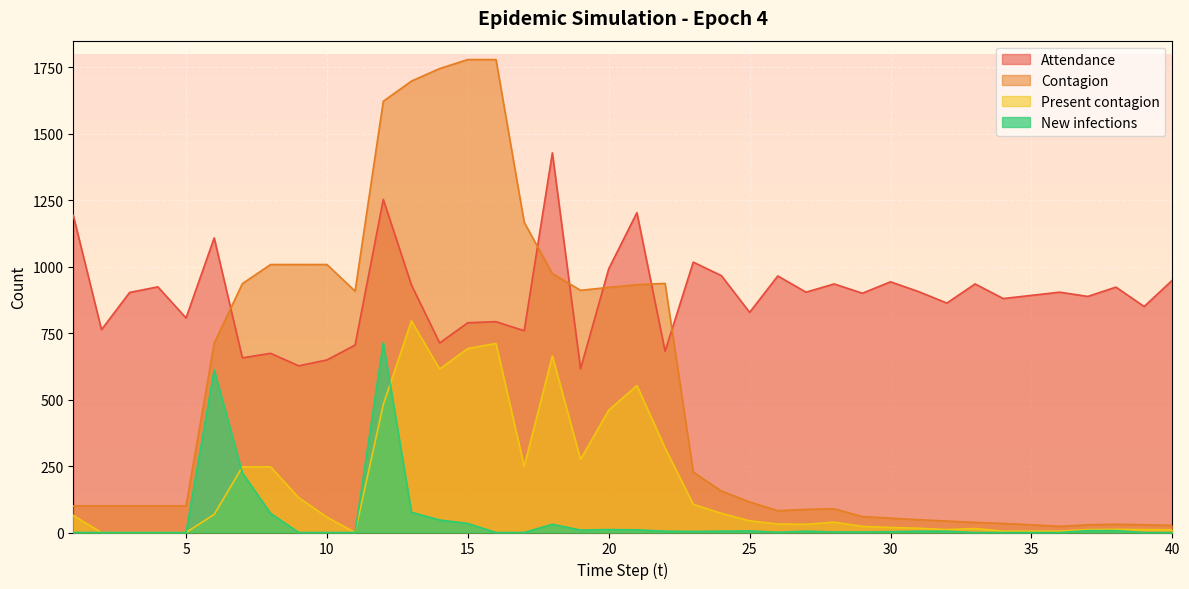

True or false: Attendance has a value of 285 at 2.

False